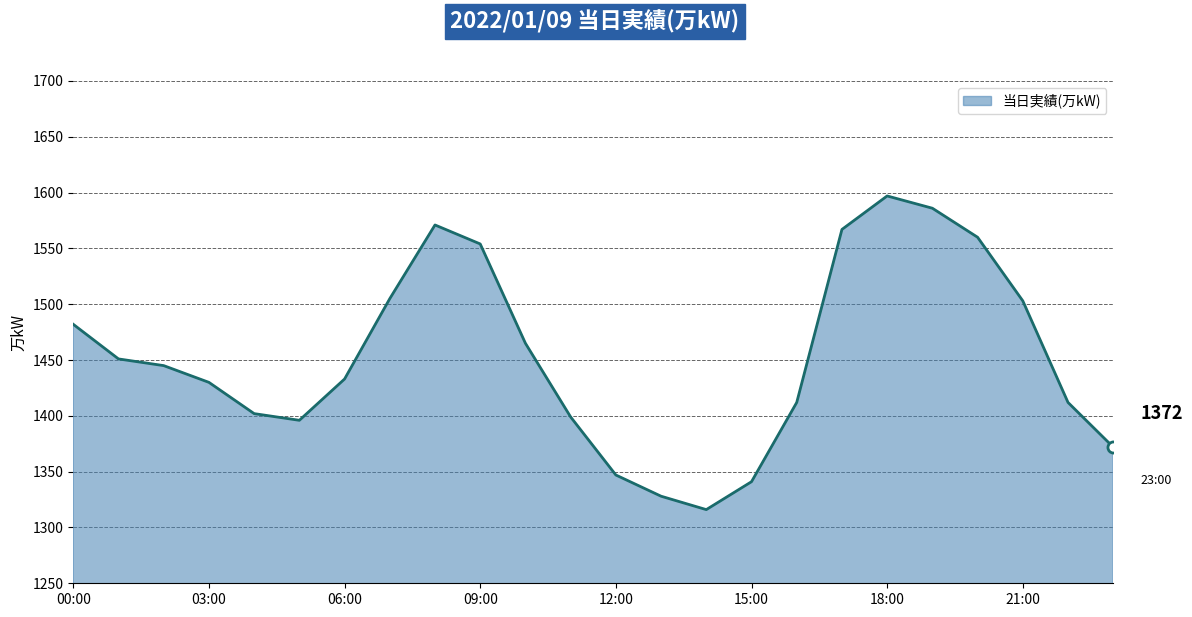

What is the difference between the maximum and minimum values?

281